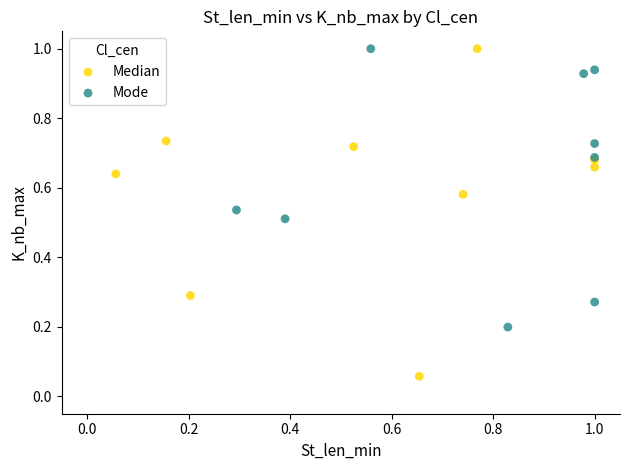

Which series has the widest spread of Y values?

Median